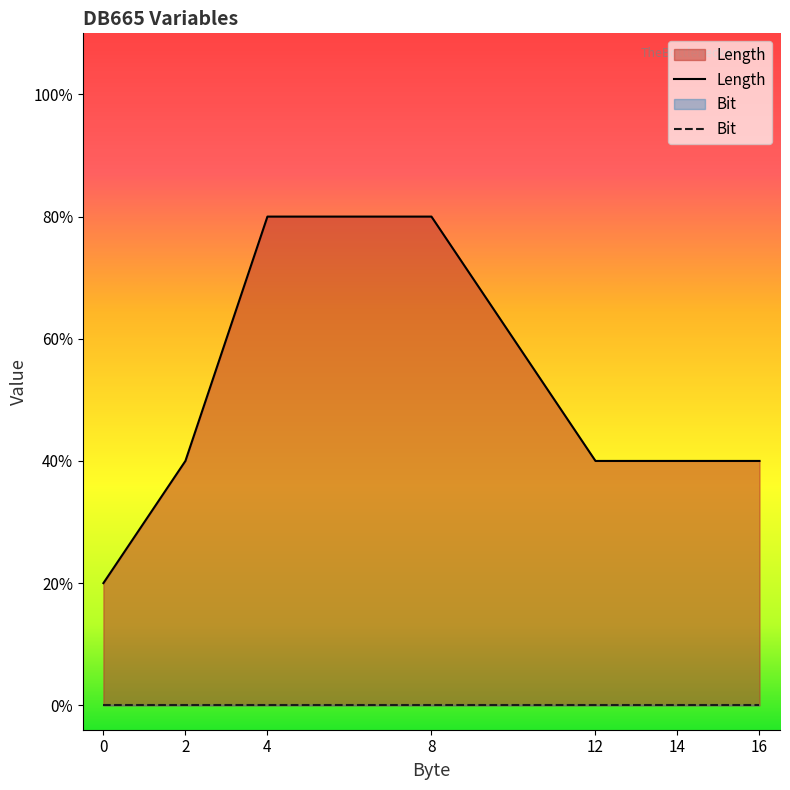

List the labels in order of value, smallest first.

0, 2, 12, 14, 16, 4, 8